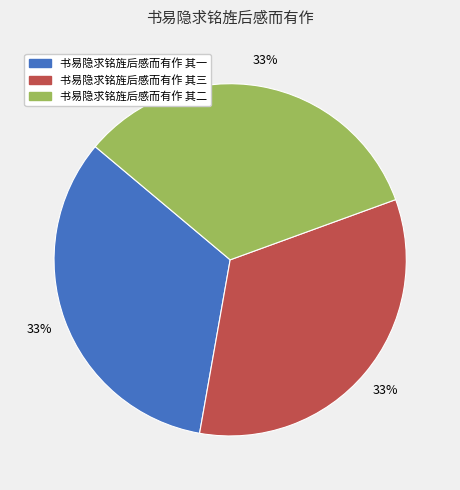

Combined, do 书易隐求铭旌后感而有作 其二 and 书易隐求铭旌后感而有作 其一 account for over 50%?

Yes